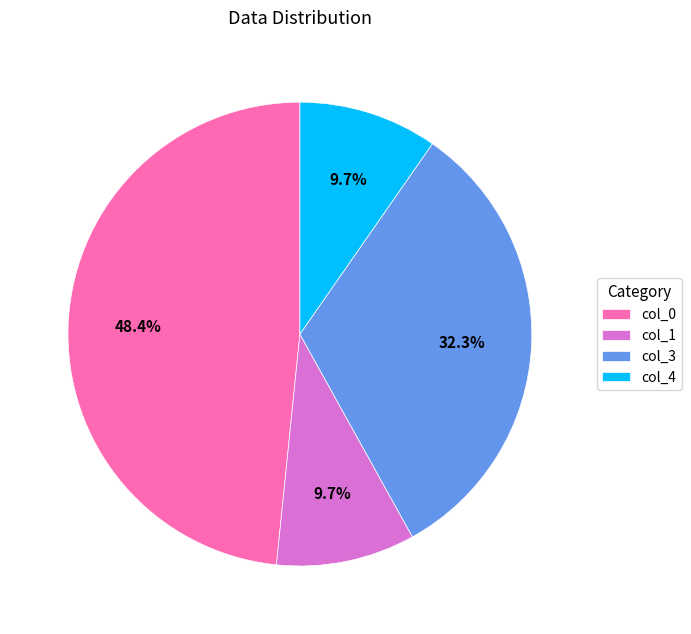

Is the sum of col_1 and col_4 greater than half?

No